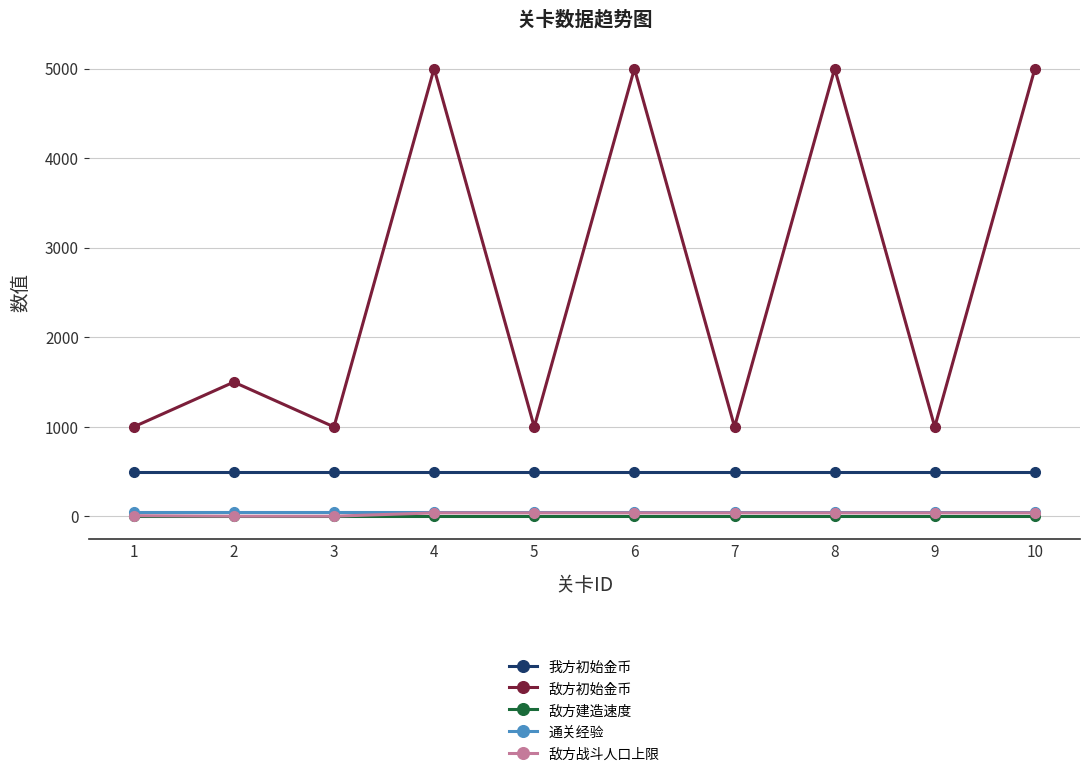

In 敌方初始金币, how many points are lower than both neighbors (excluding endpoints)?

4